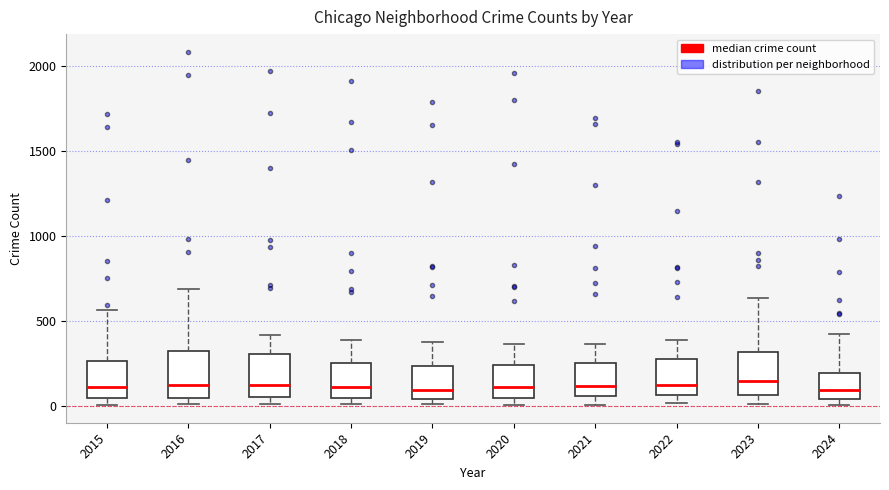

Where does the median line of the box at x = 2017 sit on the y-axis? The values are not printed on the chart, so give them approximately, as read against the axis.

100